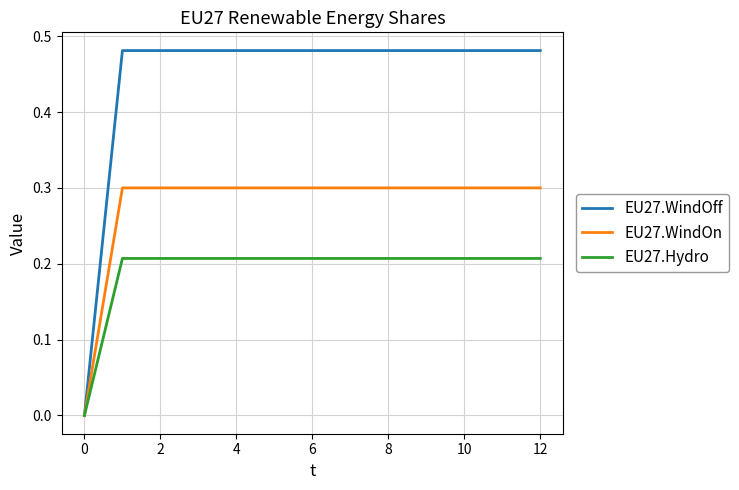

Which series has the largest total across all categories?

EU27.WindOff